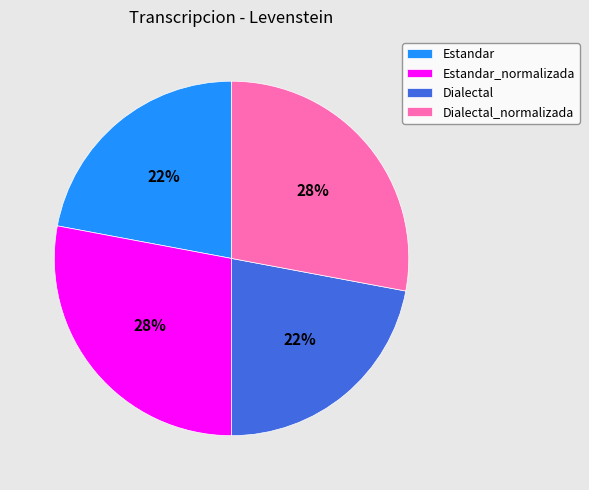

To the nearest percent, what is the average slice percentage?

25%